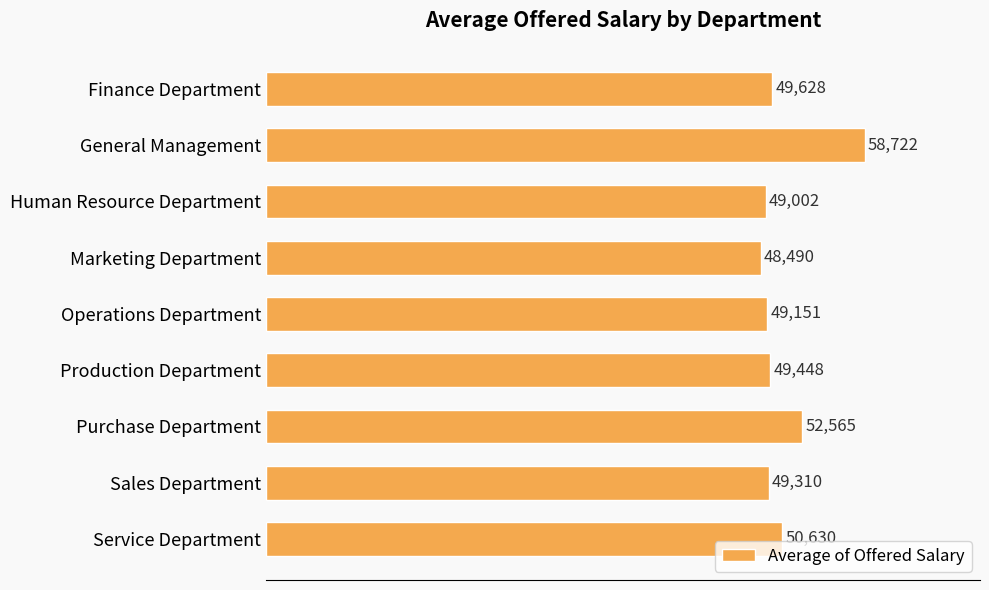

How many data points are less than 49448?

4